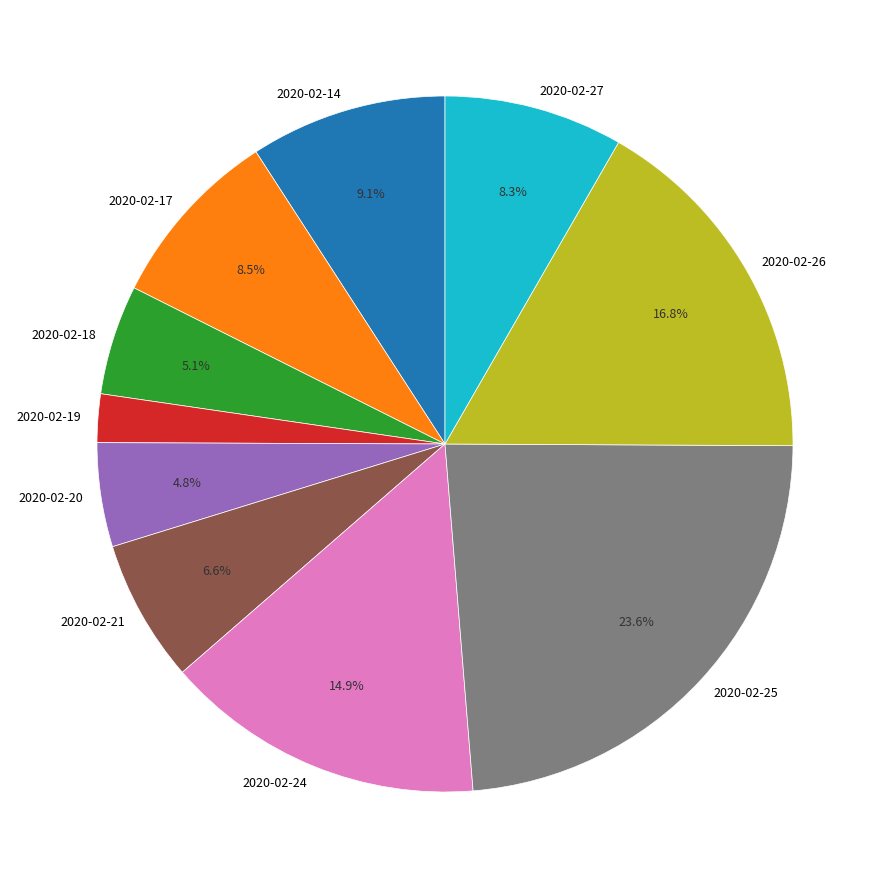

What percentage is NOT represented by 2020-02-25?

76.4%